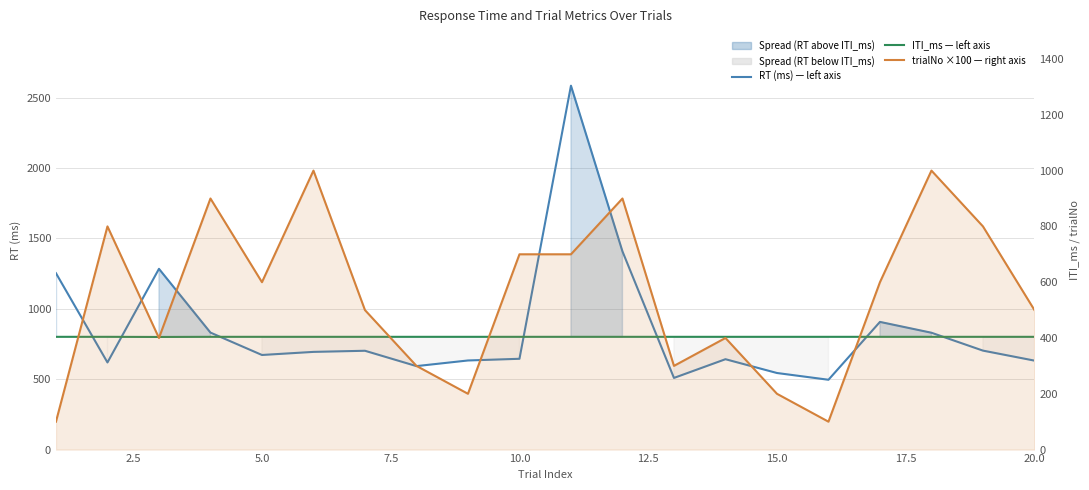

What is the difference between the maximum and second lowest values in the trialNo ×100 — right axis series?

900